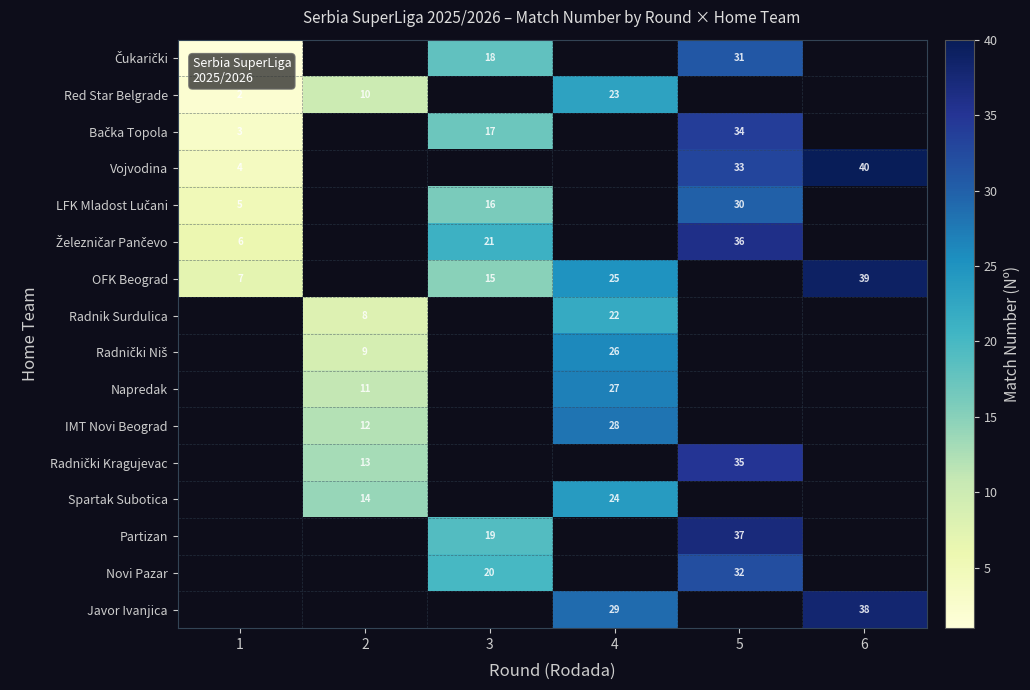

Is it true that Napredak equals 4 at 2?

False